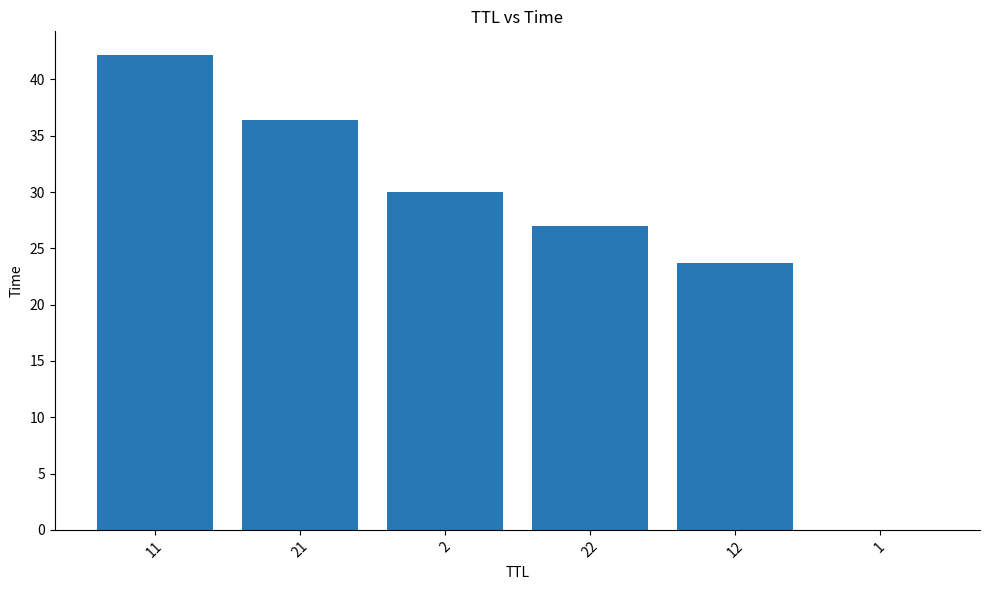

What is the ratio of the value at 21 to the value at 11?

0.9